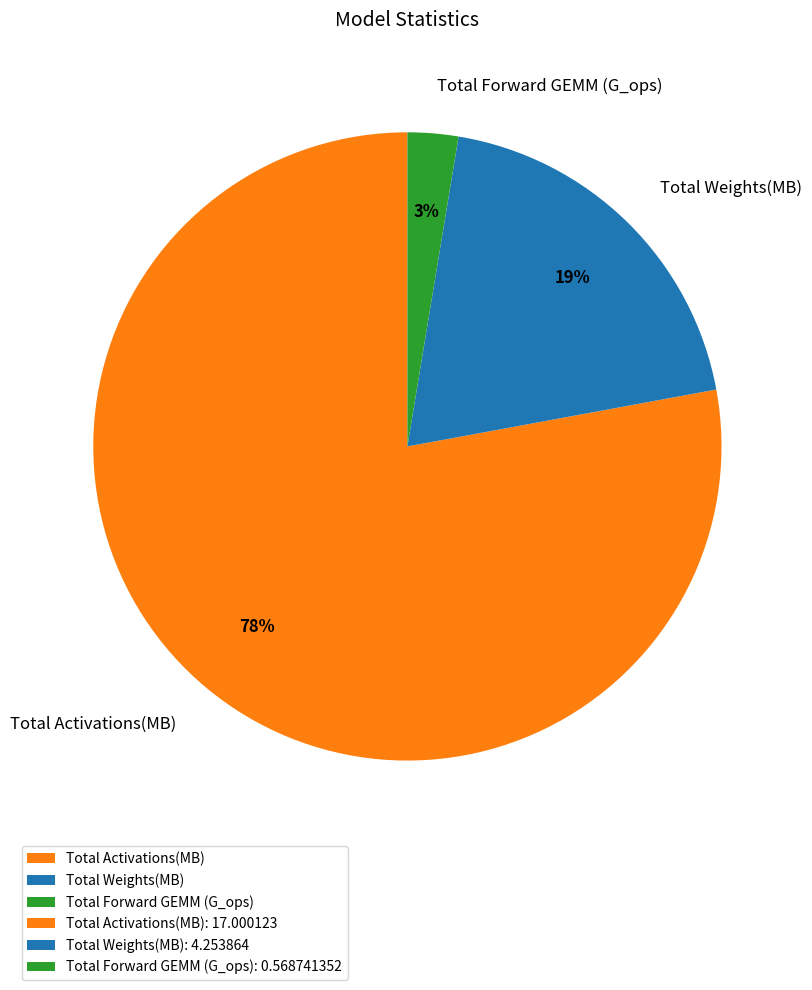

Which category has the smallest portion of the pie?

Total Forward GEMM (G_ops)